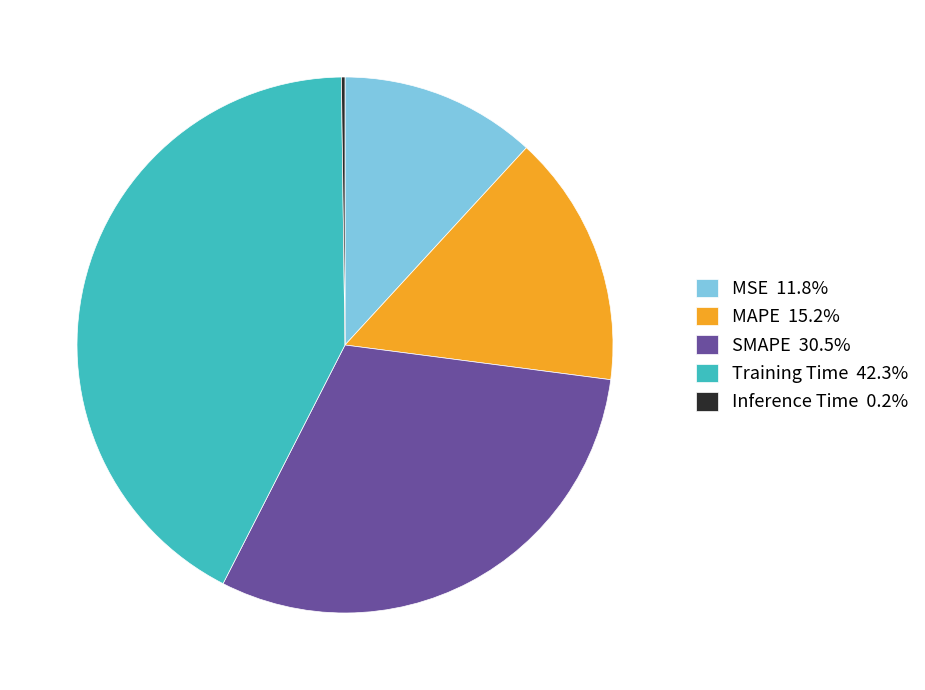

Combined, do Training Time 42.3% and MAPE 15.2% account for over 50%?

Yes